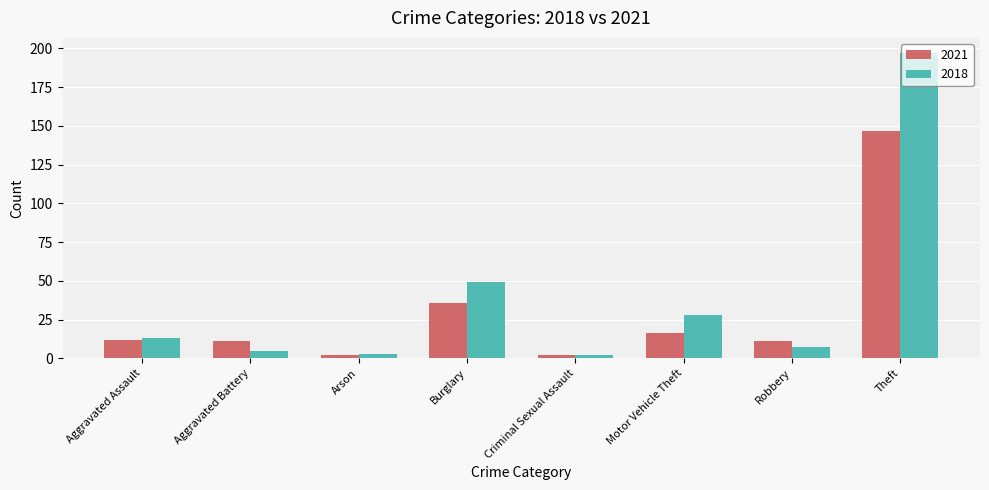

Between Criminal Sexual Assault and Theft, which series saw the biggest shift?

2018